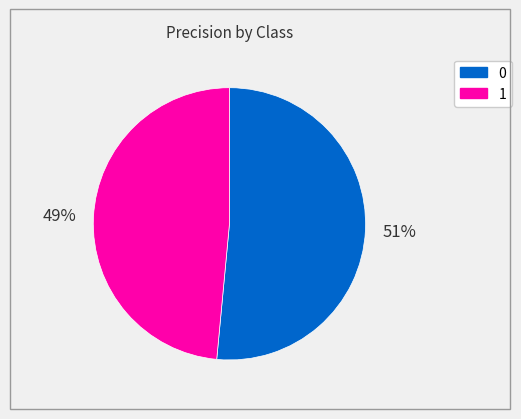

To the nearest percent, what percentage of the pie is 0?

51%